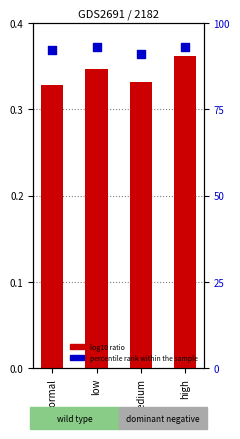

What is the total value across all series at low?

93.3